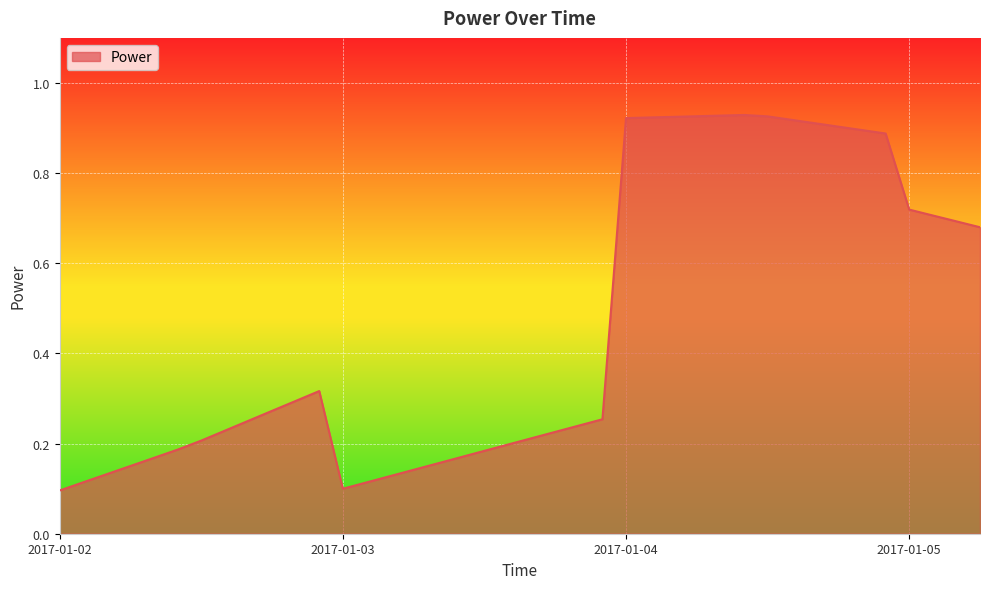

What is the difference between the maximum and minimum values?

0.8